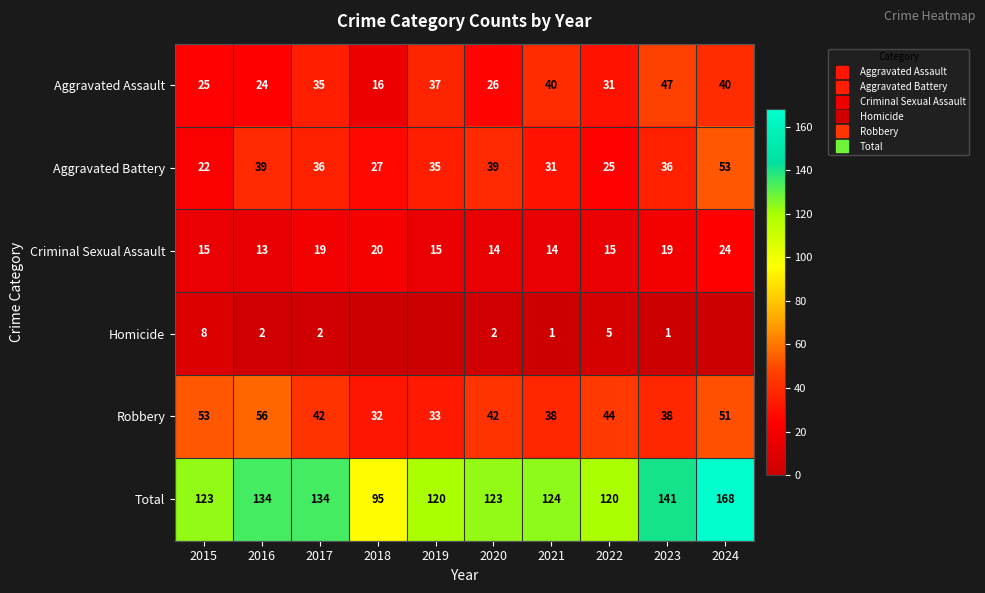

Which category has the highest value across all series?

2024